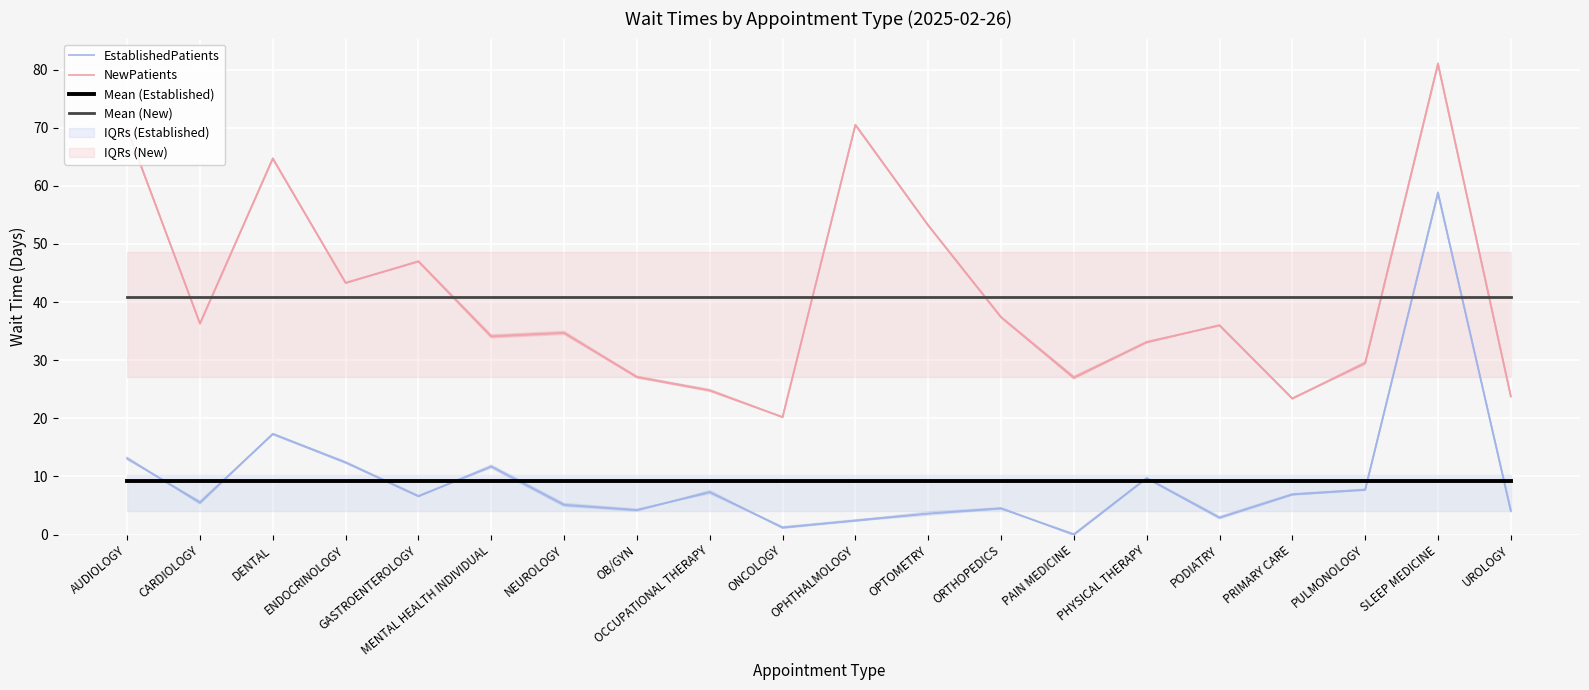

What is the value of the EstablishedPatients point at the 7th from the left?

5.1